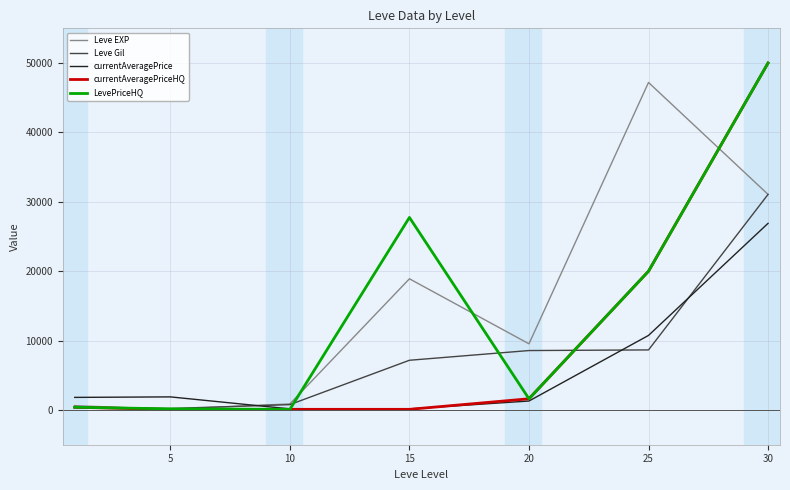

True or false: Leve EXP has more than 2 points higher than both neighbors.

False